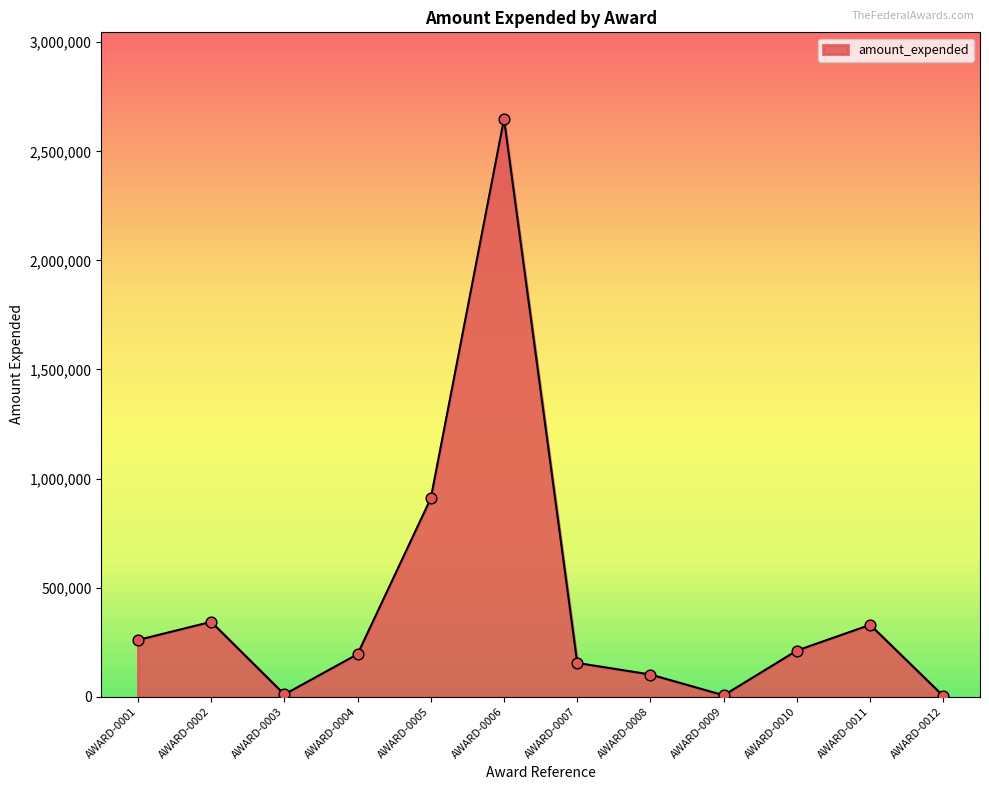

What is the change in value from AWARD-0009 to AWARD-0011?

+323185